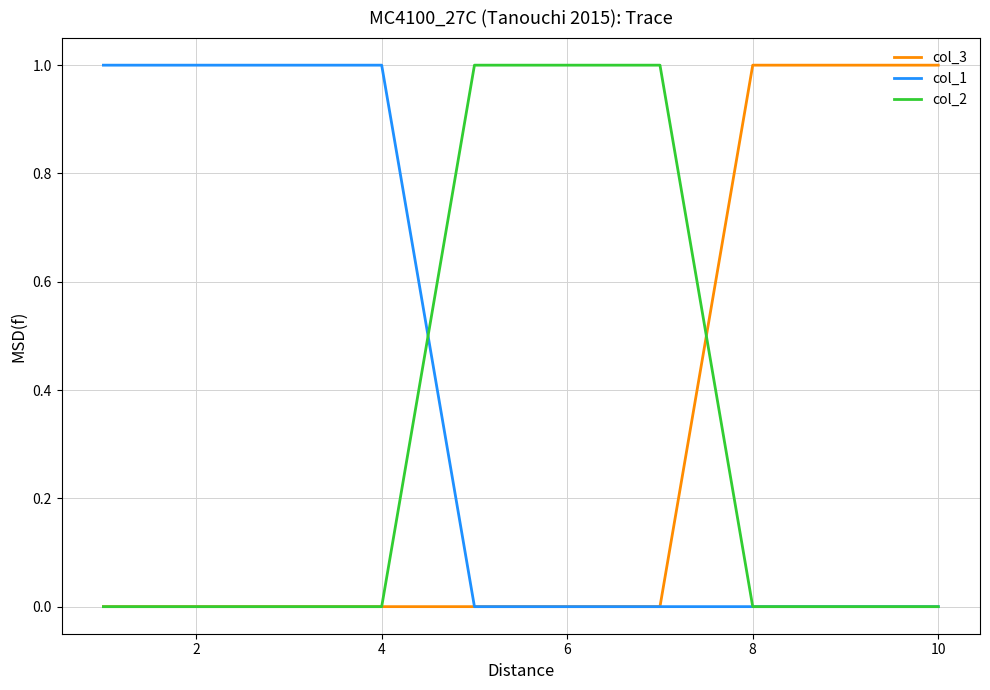

Which series has the largest total across all categories?

col_1